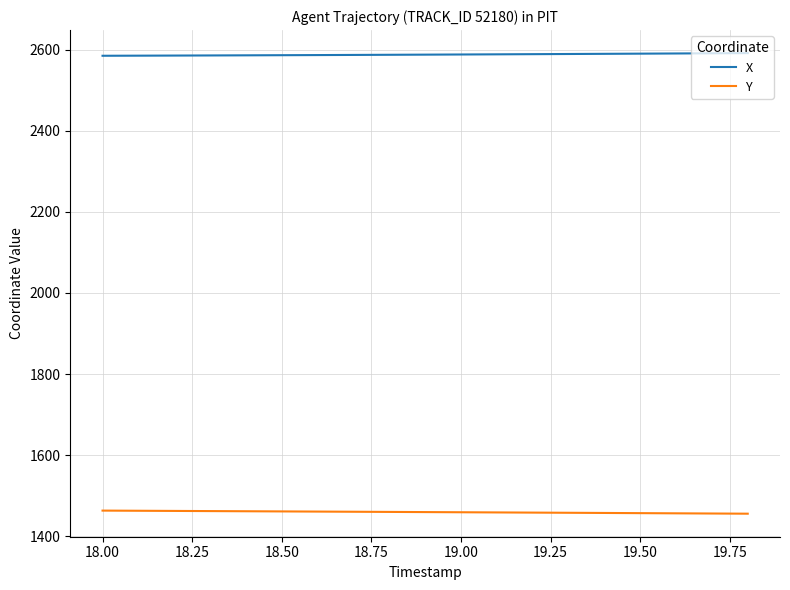

What is the minimum value shown in the chart?

1456.0